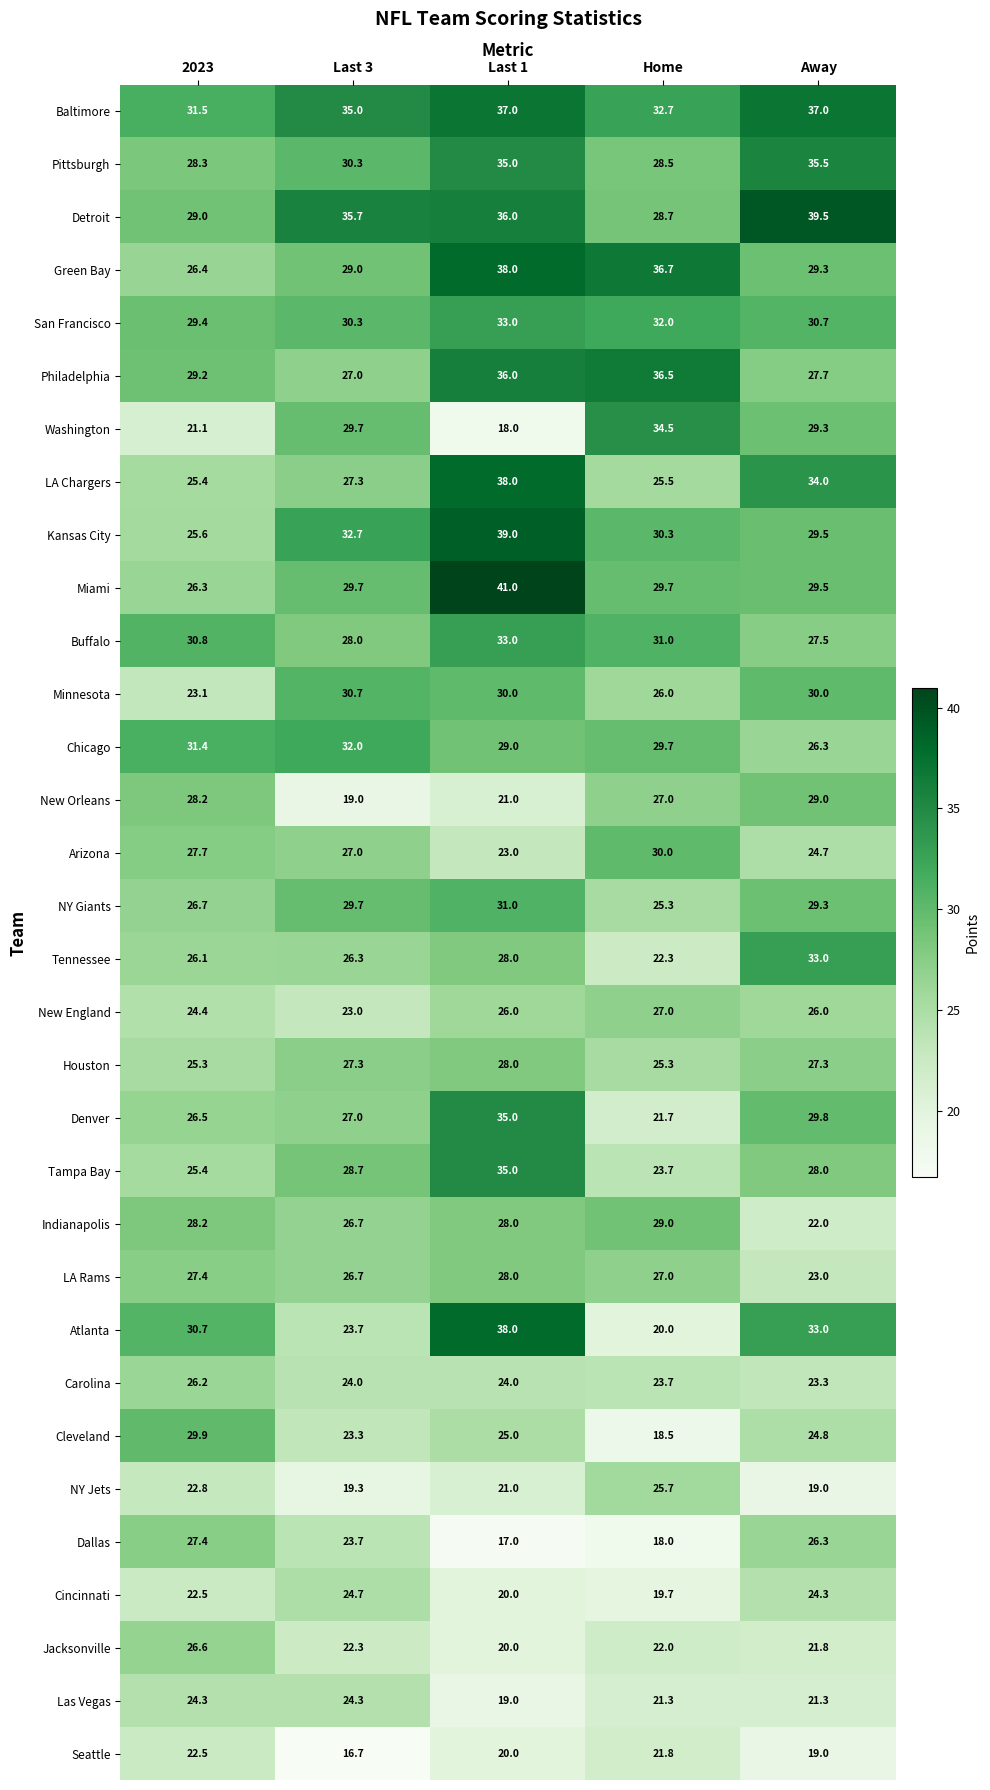

Rank the categories by NY Giants value from lowest to highest.

Home, 2023, Away, Last 3, Last 1